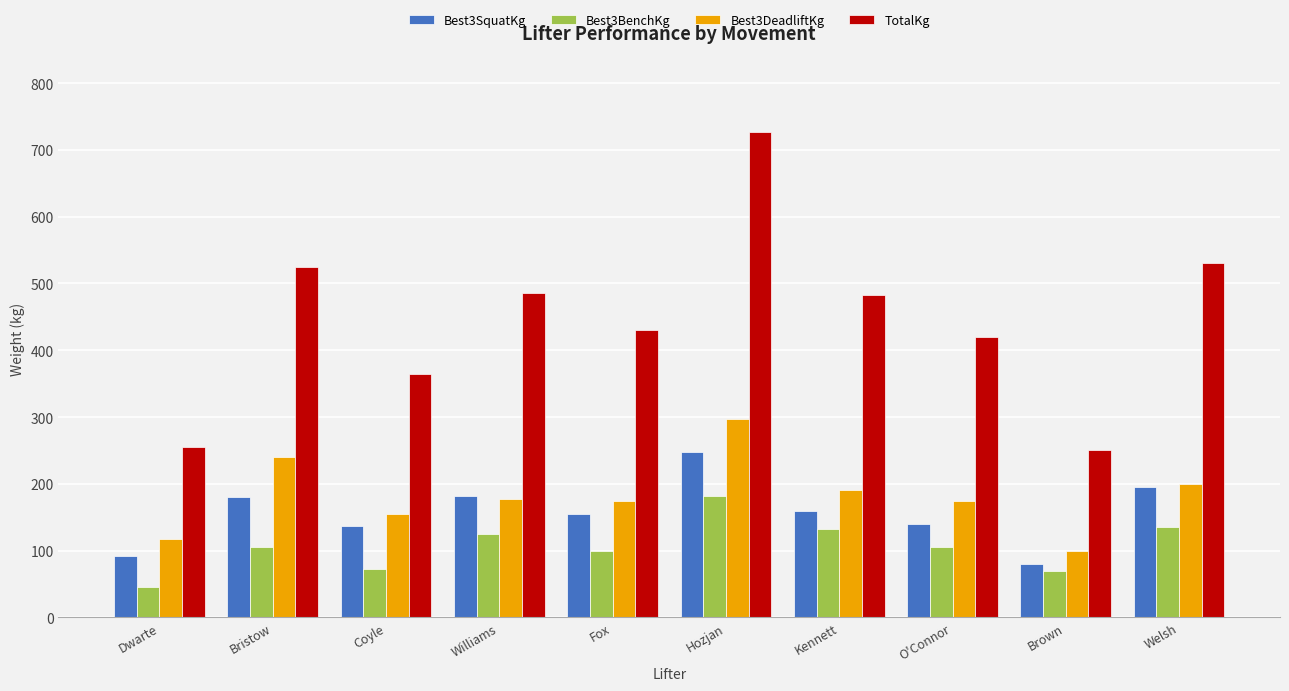

At which category does the chart reach its peak across all series?

Hozjan